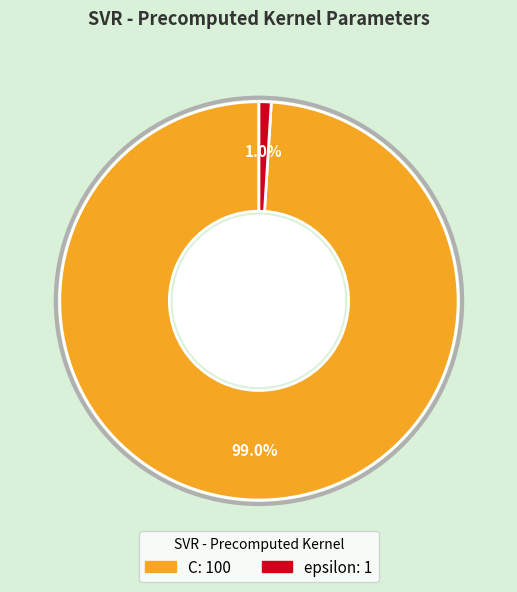

Is it true that epsilon is 15% of the pie?

False